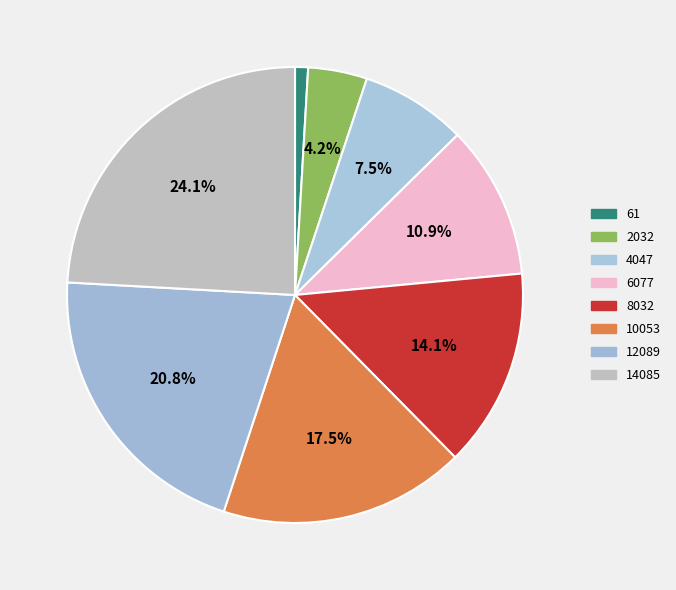

Which category has the biggest portion of the pie?

14085